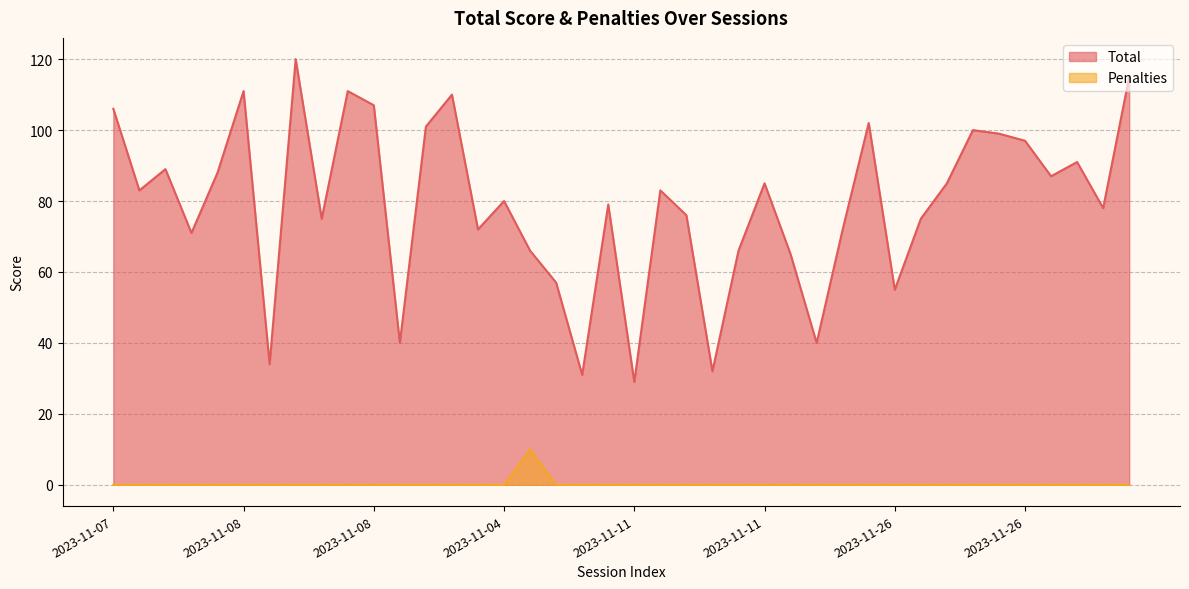

At which label does Total first exceed 83?

2023-11-07